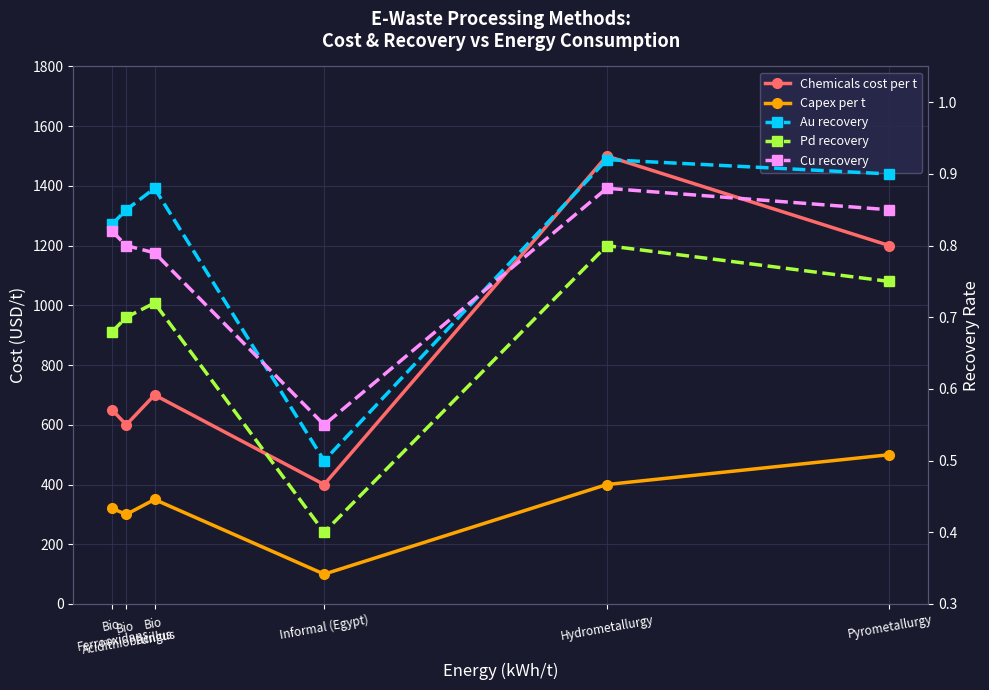

Which has a higher value, Bio
Ferrooxidans or Bio
Acidithiobacillus?

Bio
Ferrooxidans